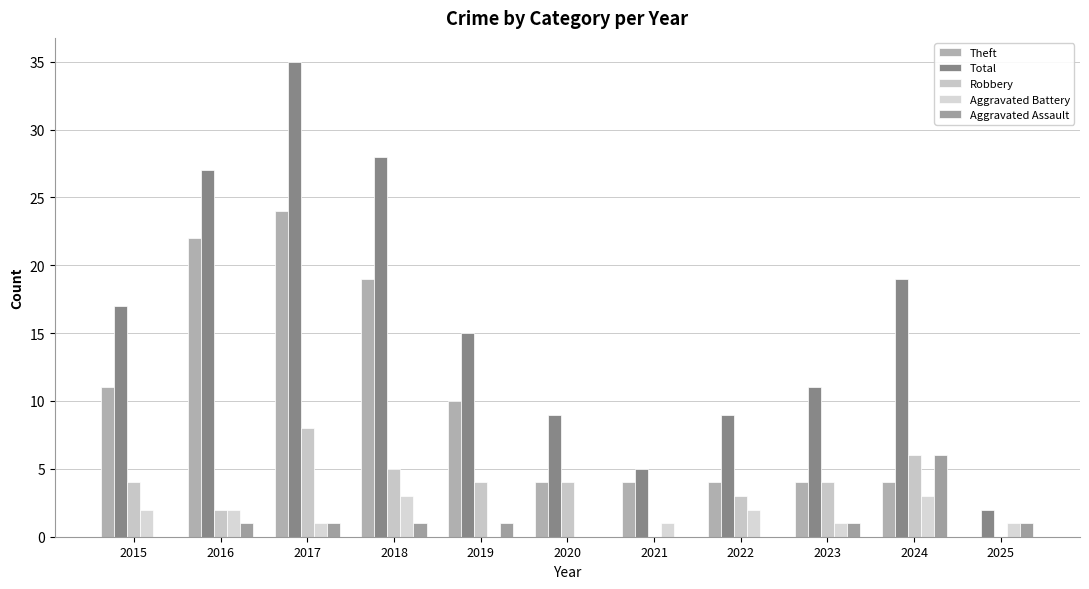

What is the maximum value for Aggravated Battery?

3